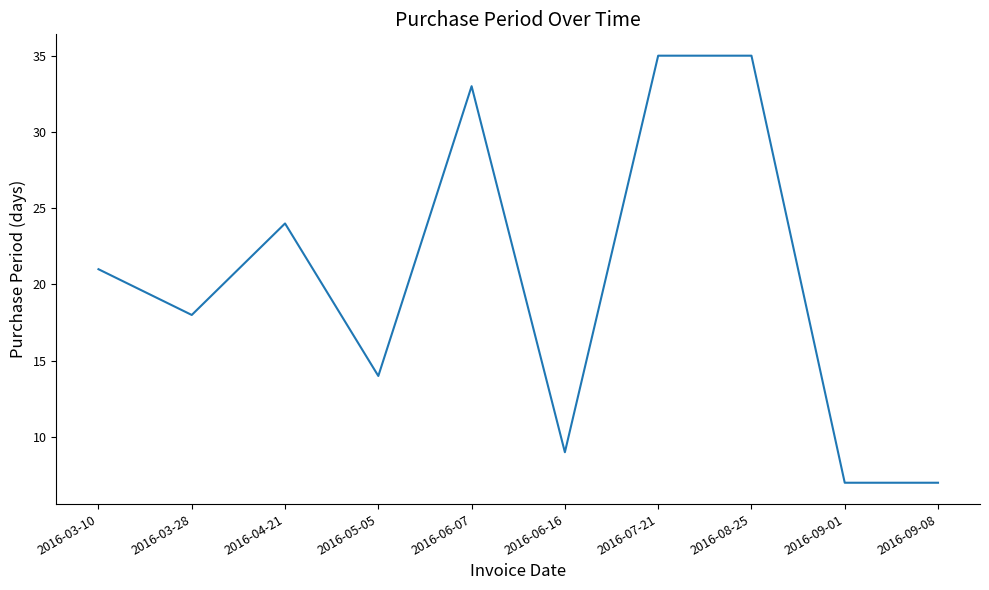

Reading left to right, what are all the values shown in this chart?

21	18	24	14	33	9	35	35	7	7